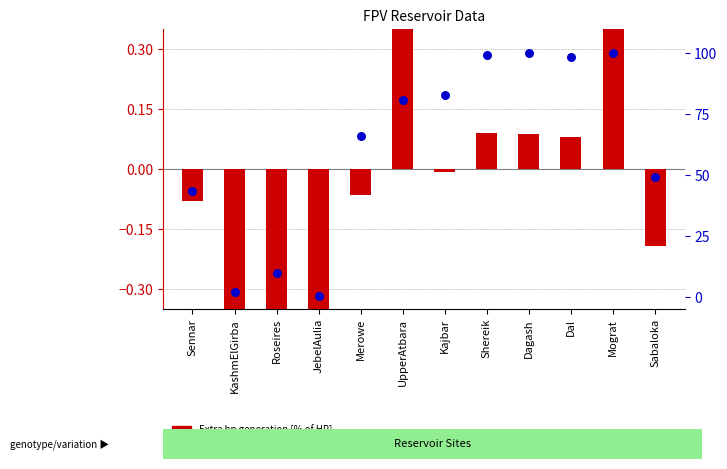

Is the value of Evaporation reduction [%] at UpperAtbara greater than the value of Extra hp generation [% of HP] at KashmElGirba?

Yes